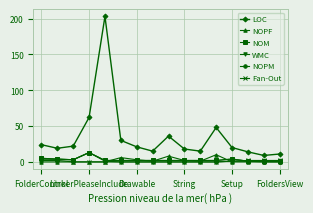

Count the NOPF values in the range 0 to 3.

13